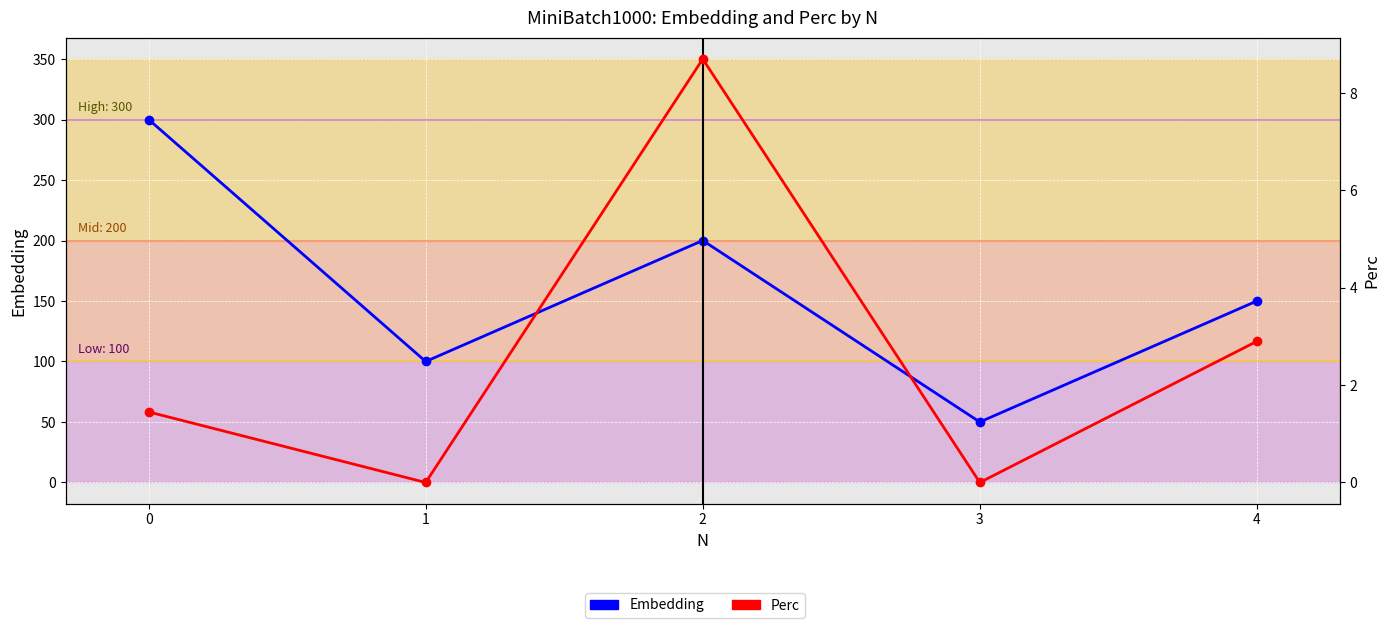

Does the chart display data point markers on the line(s)?

Yes